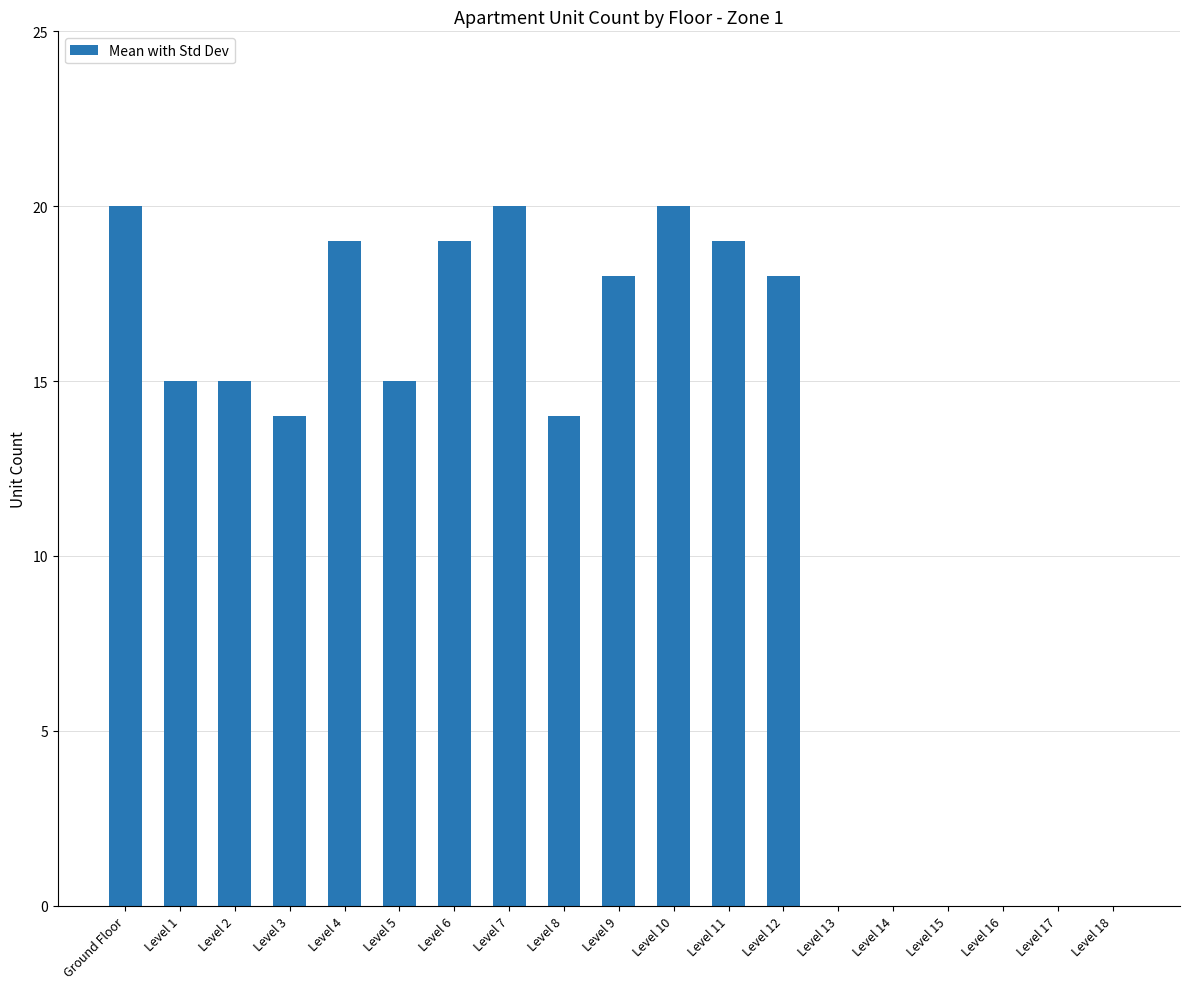

What is the sum of the values at Level 1 and Level 10?

35